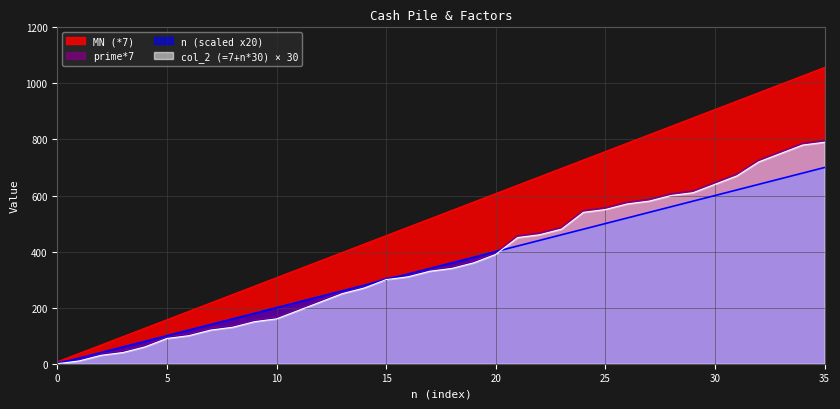

What are all the series names shown in the legend?

MN (*7), prime*7, n (scaled x20), col_2 (=7+n*30) × 30